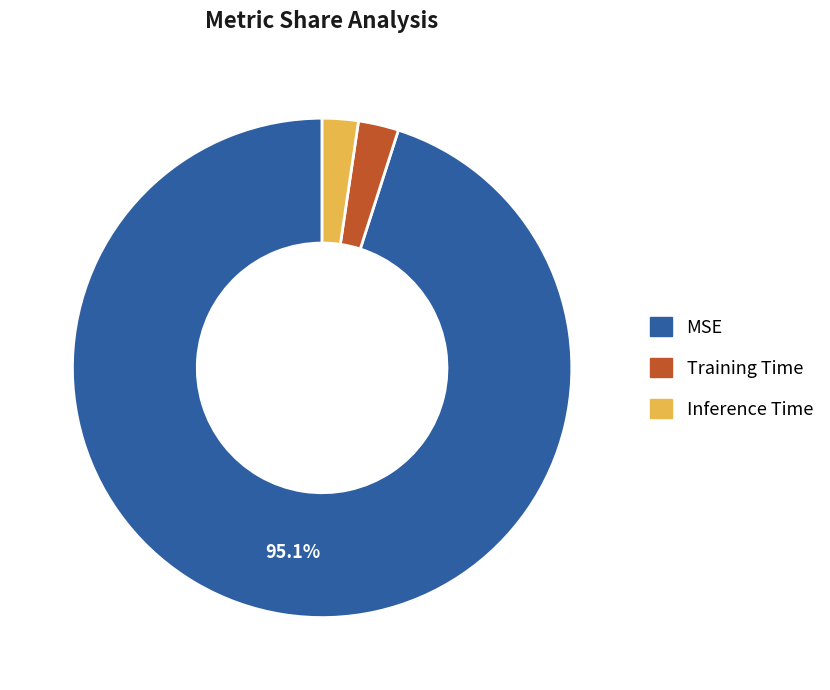

To the nearest percent, what is the difference between the largest and smallest slice percentages?

93%